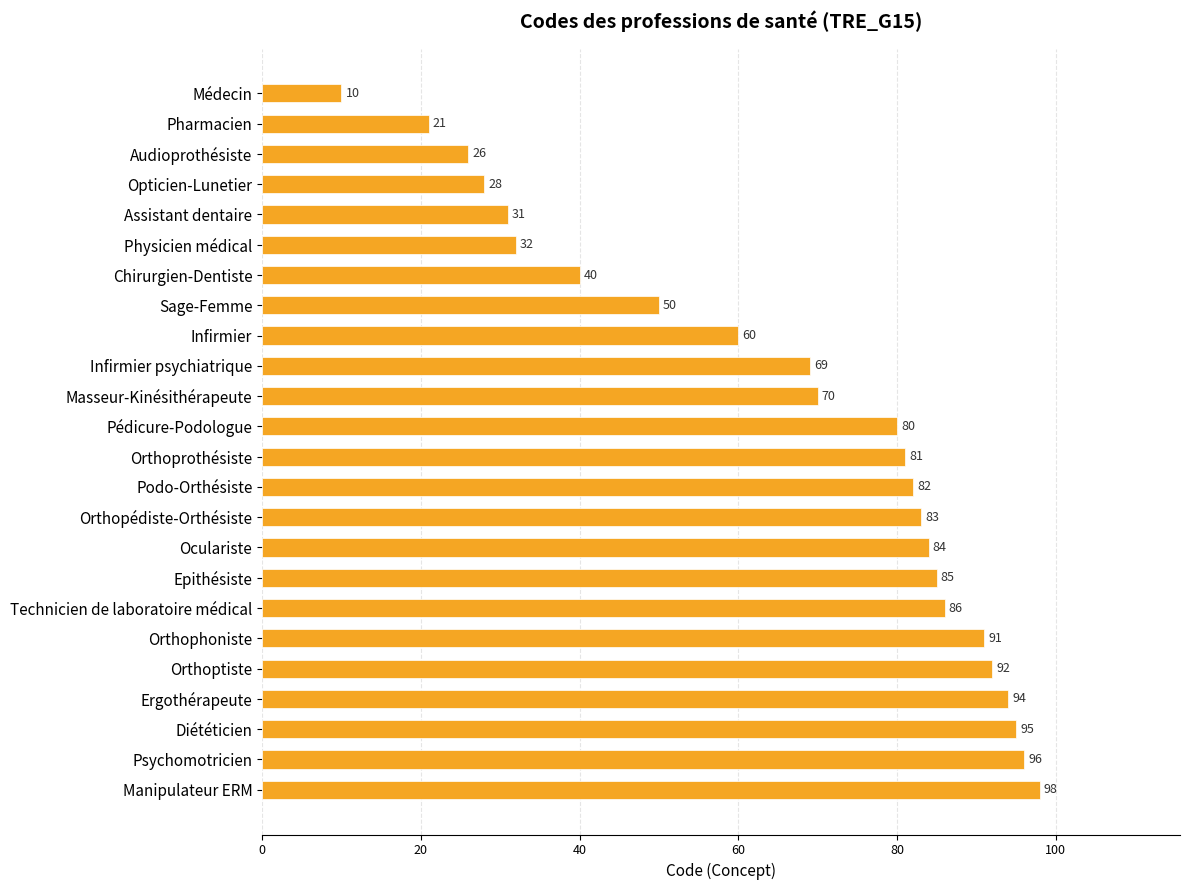

Which has a higher value, Pédicure-Podologue or Opticien-Lunetier?

Pédicure-Podologue